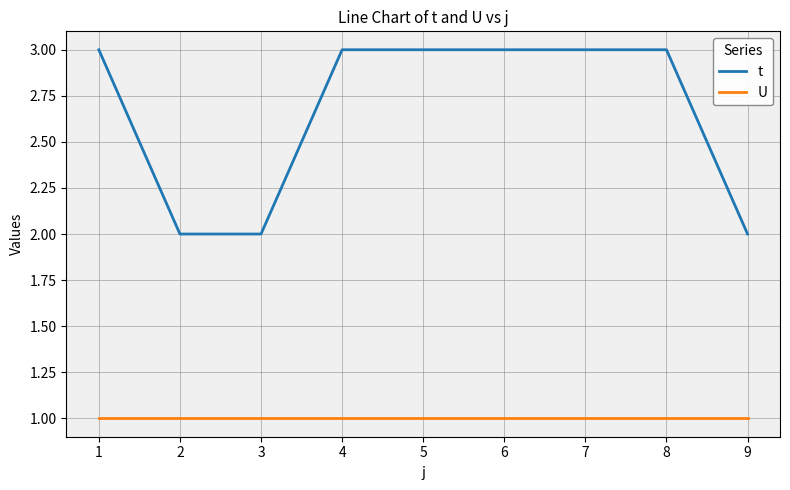

How many t values are between 2 and 3?

9